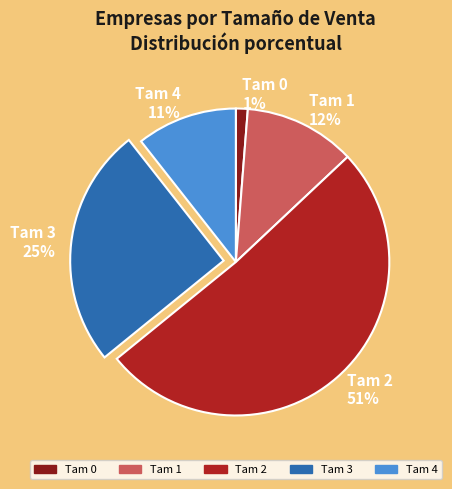

What percentage is the Tam 3 25% slice, to the nearest percent?

25%